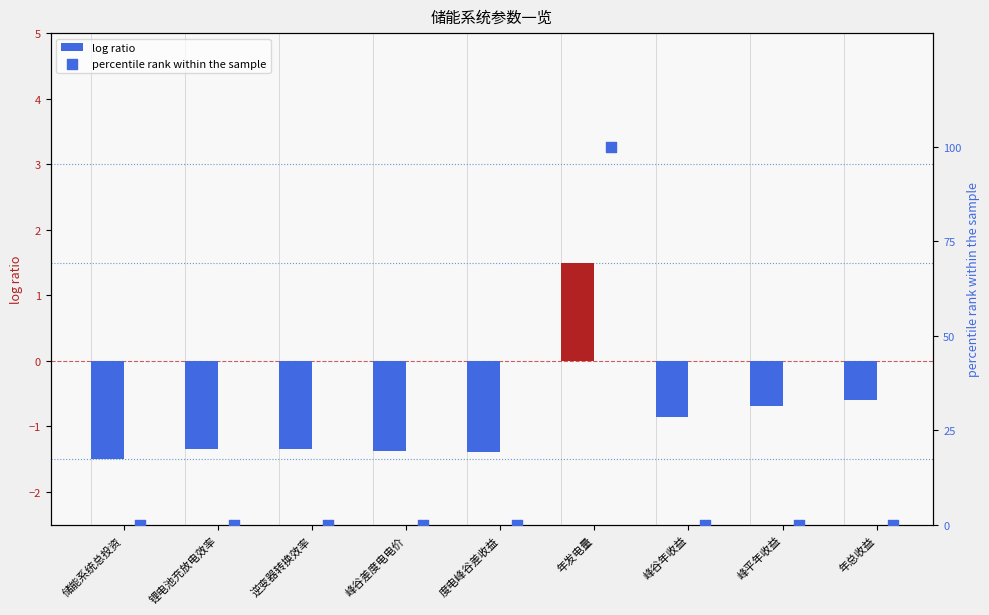

Which series has the largest Y range (max minus min)?

percentile rank within the sample